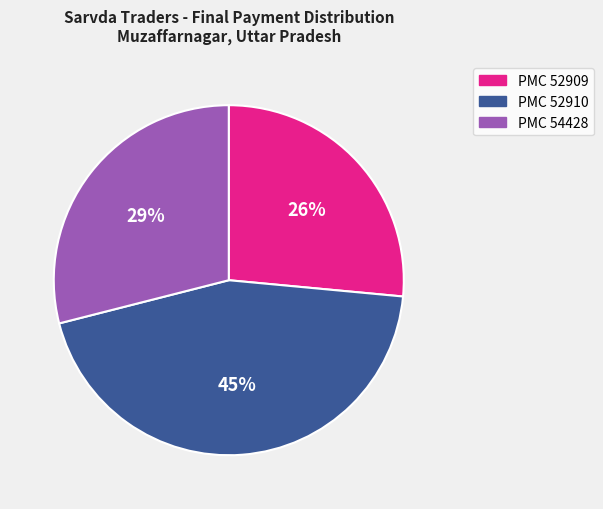

To the nearest percent, what is the average slice percentage?

33%